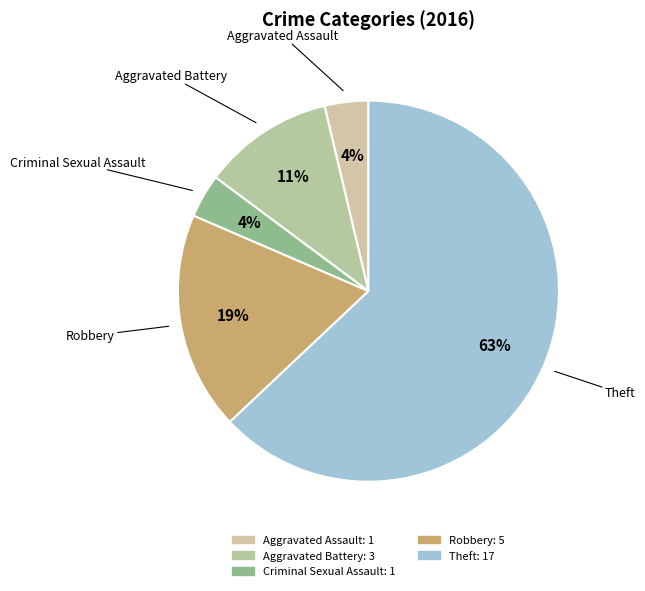

Count the number of slices in the pie.

5